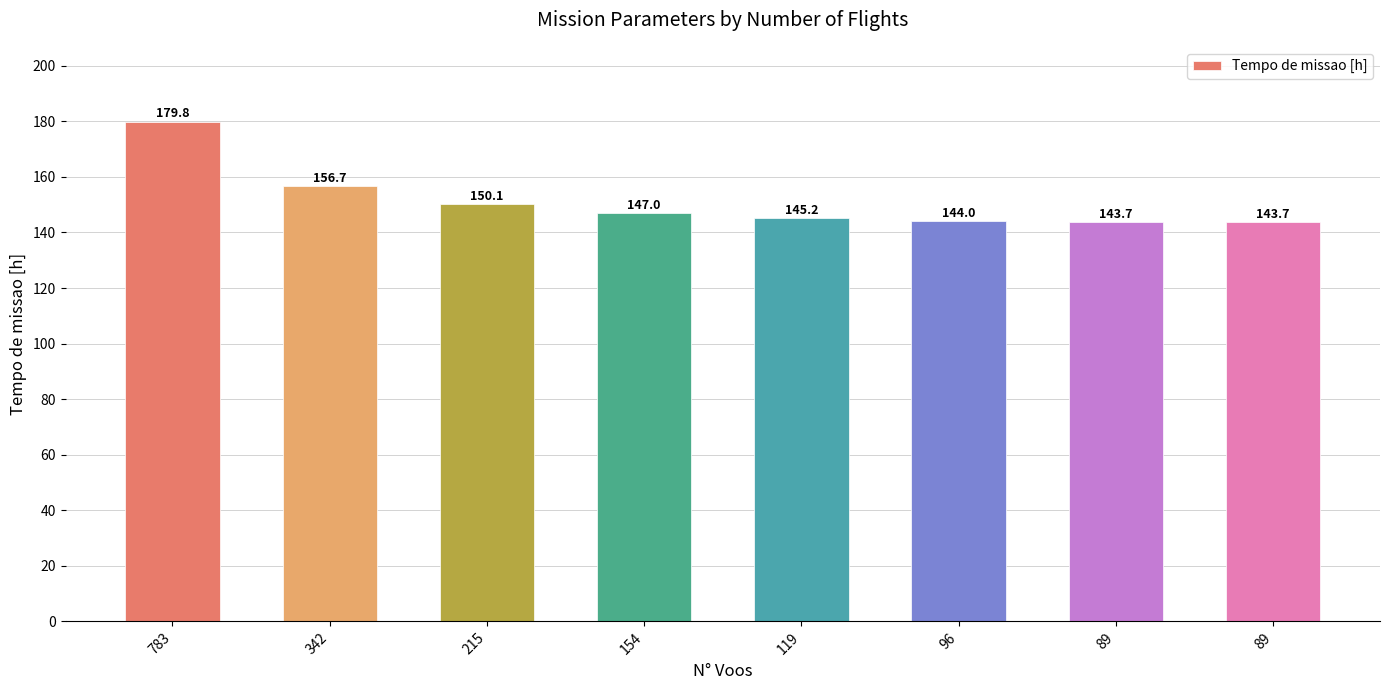

What is the maximum value shown in the chart?

179.8